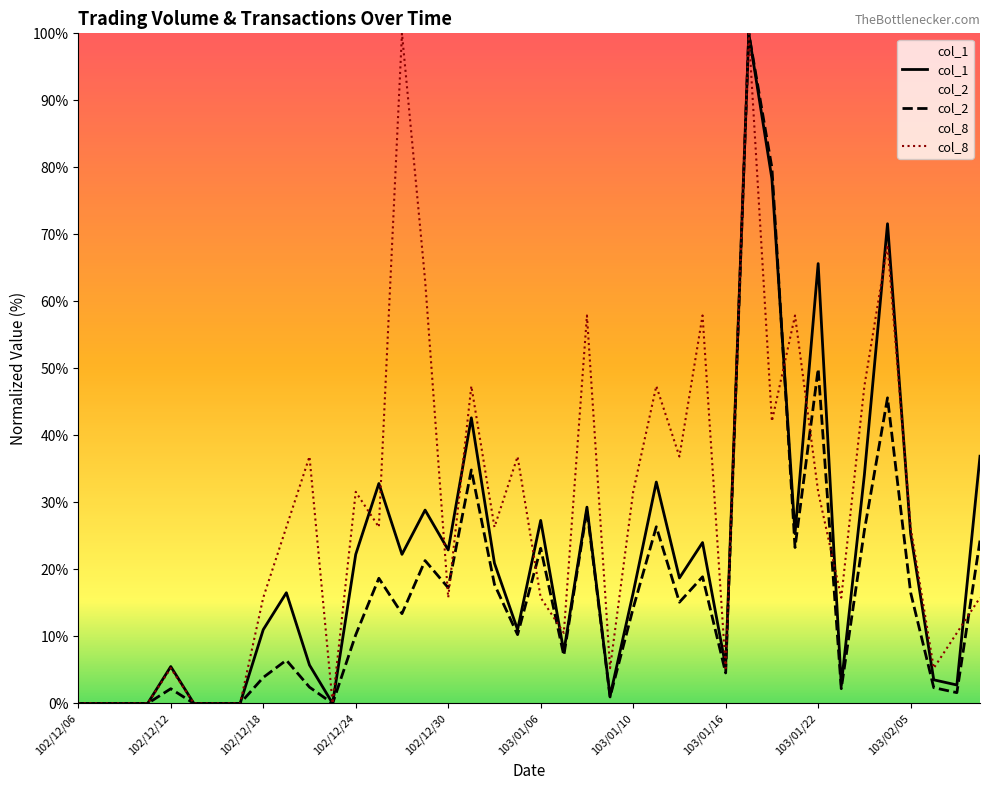

At which category does the chart reach its minimum across all series?

102/12/06